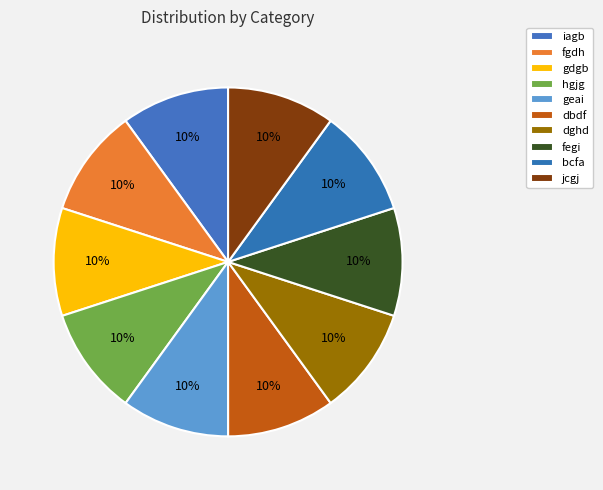

Combined, what portion of the pie is fgdh and jcgj?

20.0%